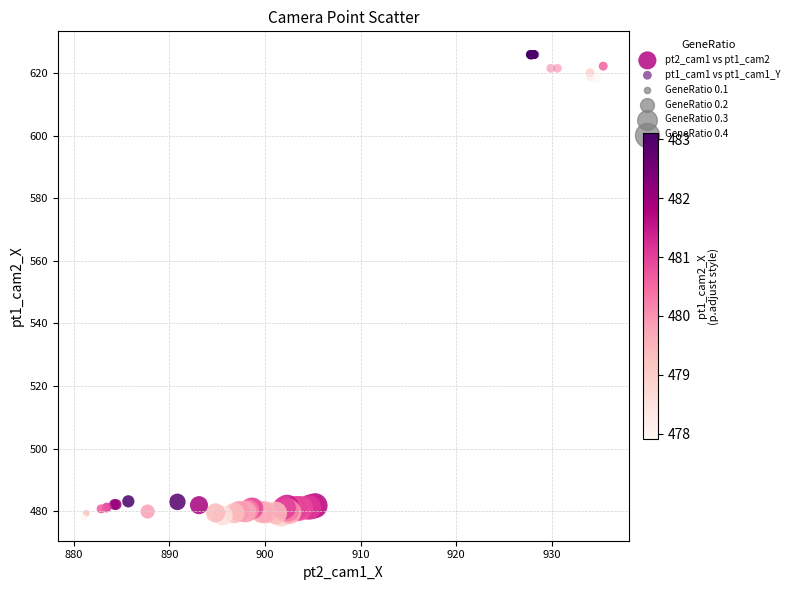

Which series reaches the minimum Y coordinate?

pt2_cam1 vs pt1_cam2